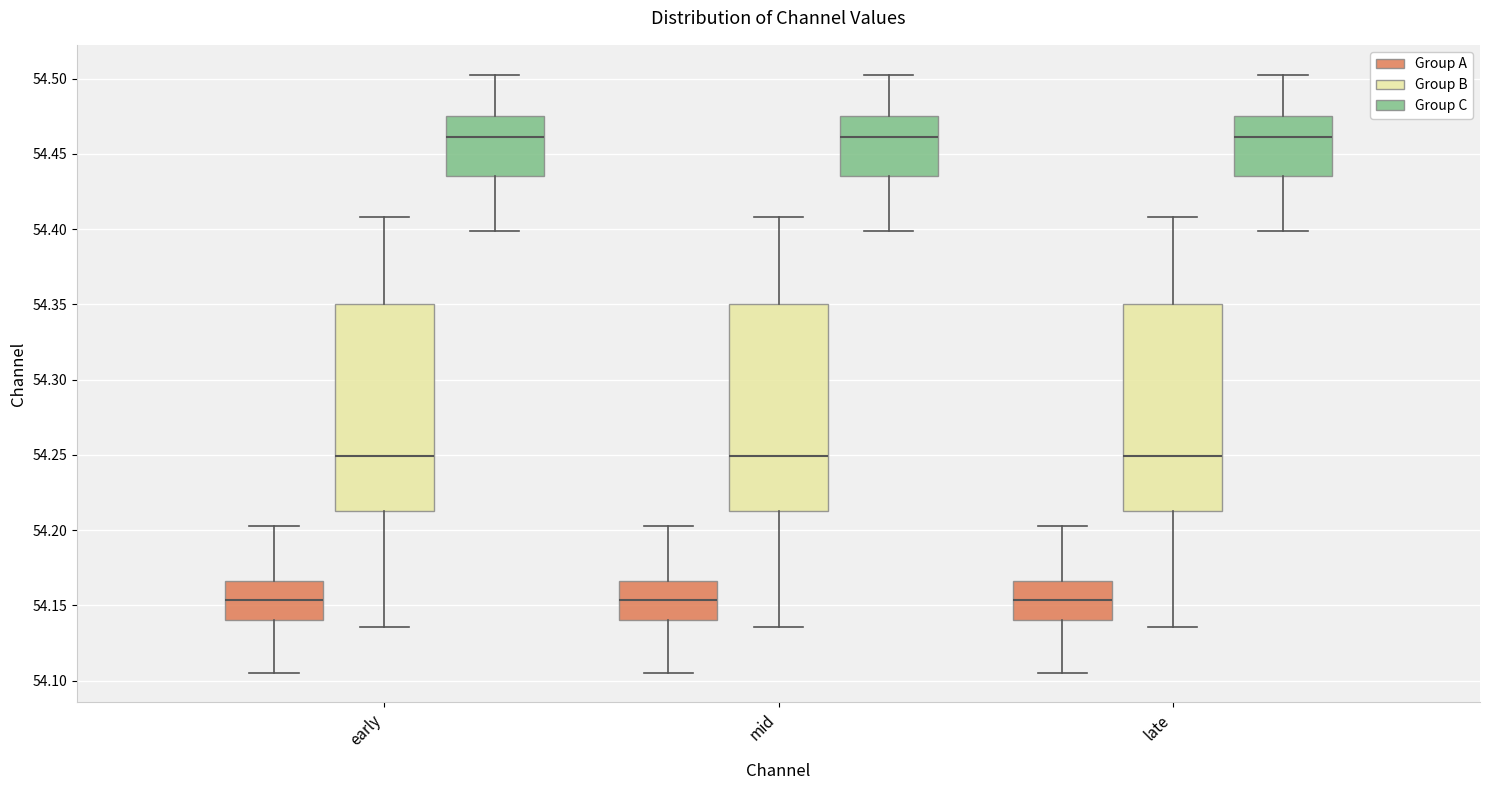

Reading left to right, read every box against the y-axis: the position of its median line, the range the box covers, and the ends of its whiskers. The values are not printed on the chart, so give them approximately, as read against the axis.

early (Group A): median 54.155, box 54.140 to 54.165, whiskers 54.105 to 54.205
early (Group B): median 54.250, box 54.215 to 54.350, whiskers 54.135 to 54.410
early (Group C): median 54.460, box 54.435 to 54.475, whiskers 54.400 to 54.505
mid (Group A): median 54.155, box 54.140 to 54.165, whiskers 54.105 to 54.205
mid (Group B): median 54.250, box 54.215 to 54.350, whiskers 54.135 to 54.410
mid (Group C): median 54.460, box 54.435 to 54.475, whiskers 54.400 to 54.505
late (Group A): median 54.155, box 54.140 to 54.165, whiskers 54.105 to 54.205
late (Group B): median 54.250, box 54.215 to 54.350, whiskers 54.135 to 54.410
late (Group C): median 54.460, box 54.435 to 54.475, whiskers 54.400 to 54.505